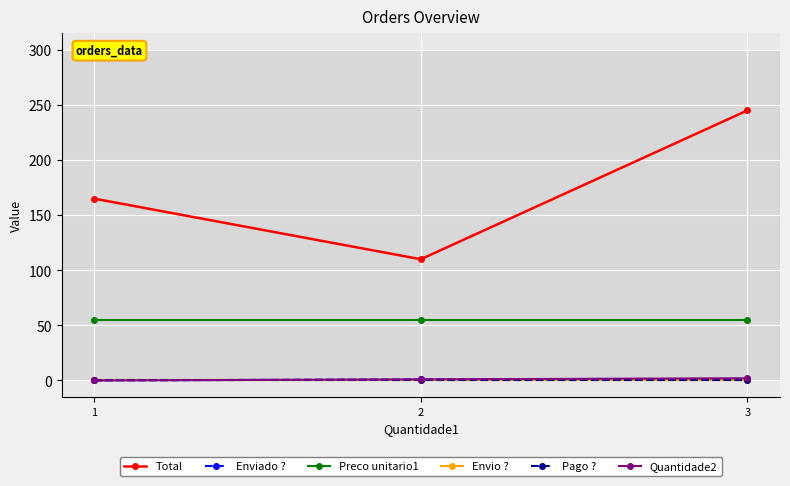

What is the average value of the Enviado ? series?

1